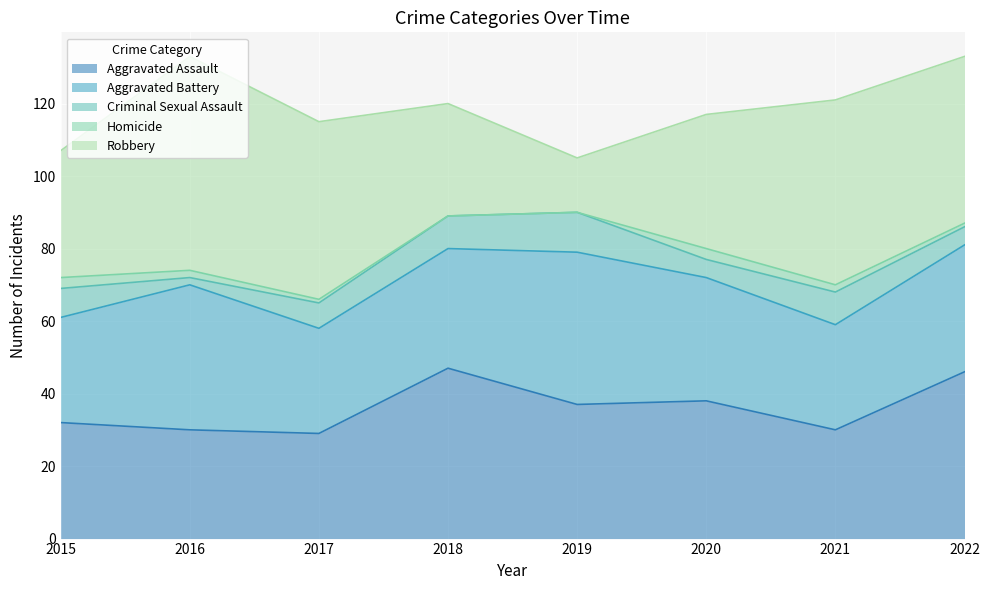

Where is the first local maximum for Robbery?

2016